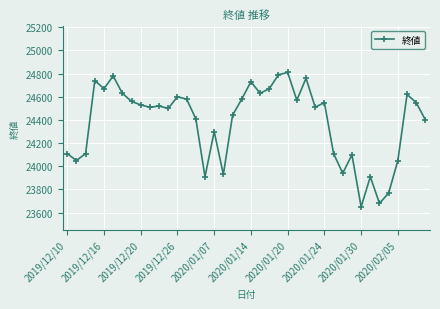

What is the value of the 19th point from the left?

24440